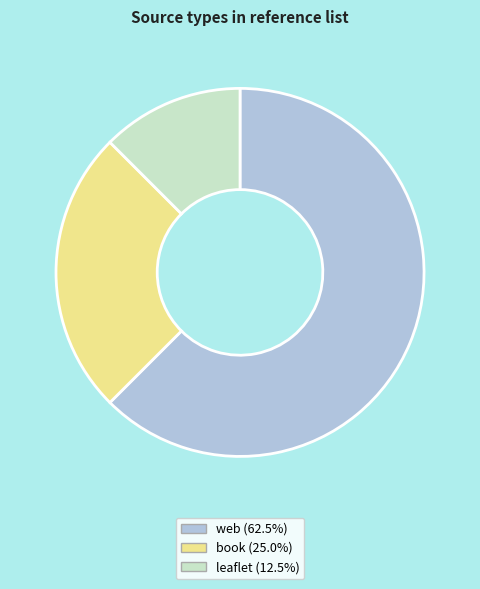

Do leaflet and book together represent more than half of the pie?

No